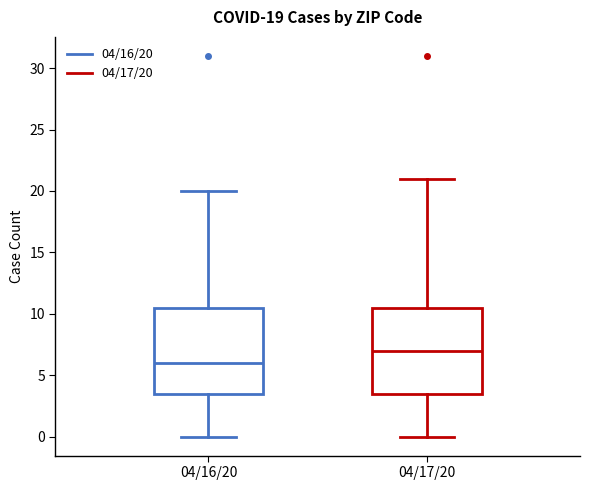

Which box's median line is the highest?

04/17/20